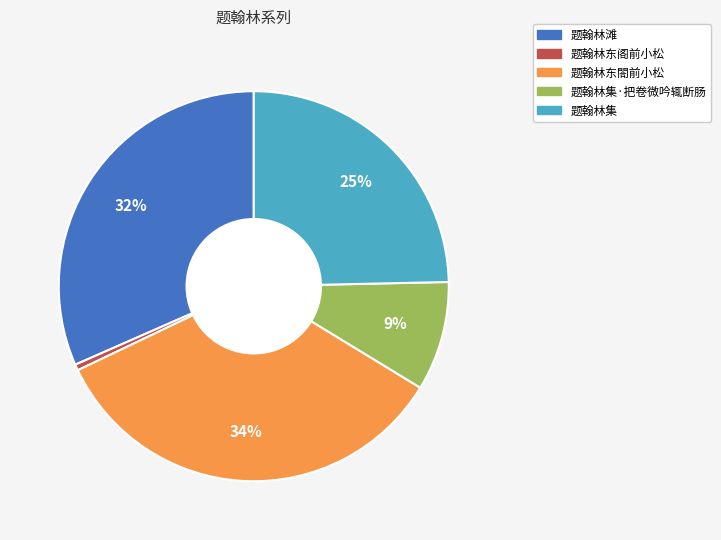

How many segments does this pie chart have?

5